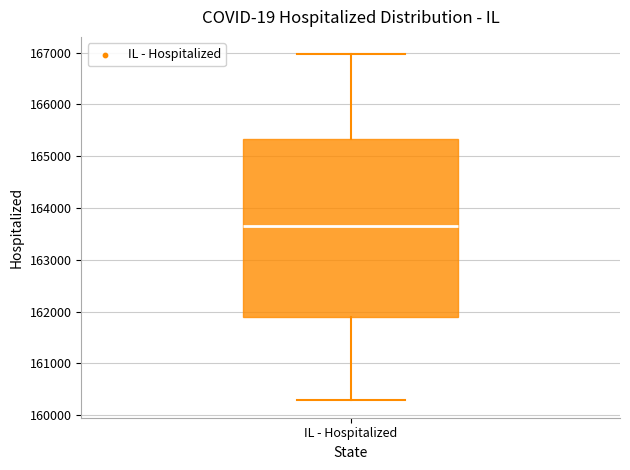

Transcribe this box plot: give where the median line is, the range the box spans, and where the two whiskers end, as read against the y-axis. The values are not printed on the chart, so give them approximately, as read against the axis.

median 163700, box 161900 to 165300, whiskers 160300 to 167000